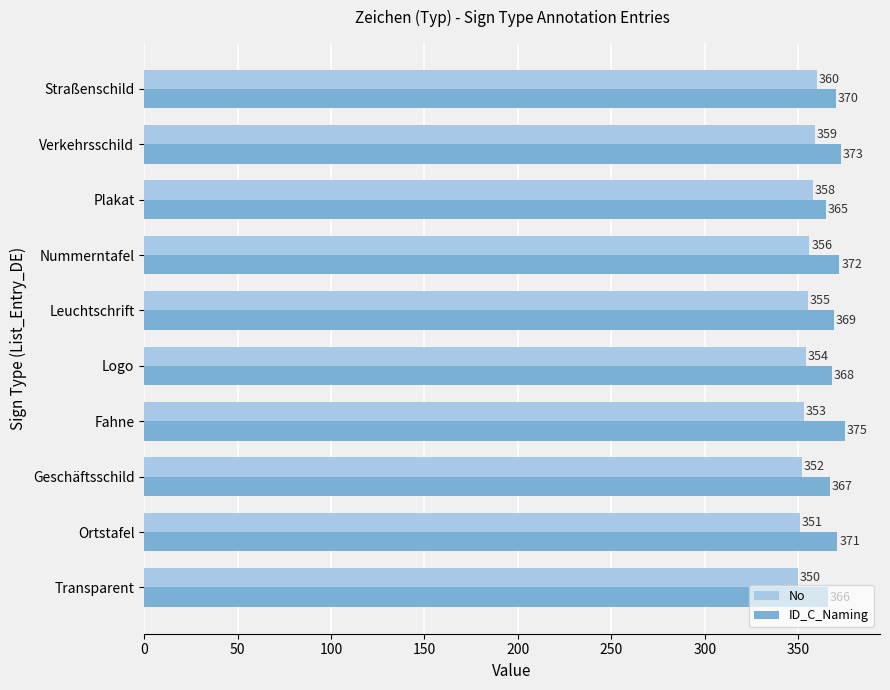

Which series has the largest total across all categories?

ID_C_Naming